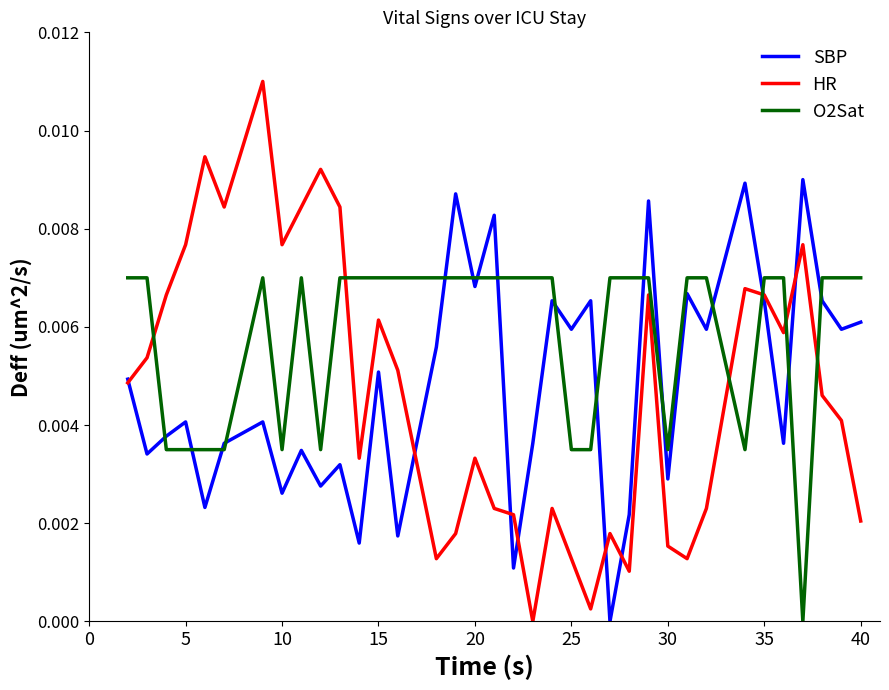

Which series has the largest total across all categories?

O2Sat